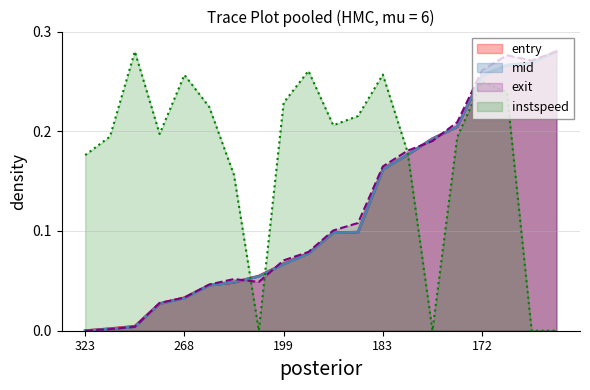

Which series has the largest total across all categories?

instspeed